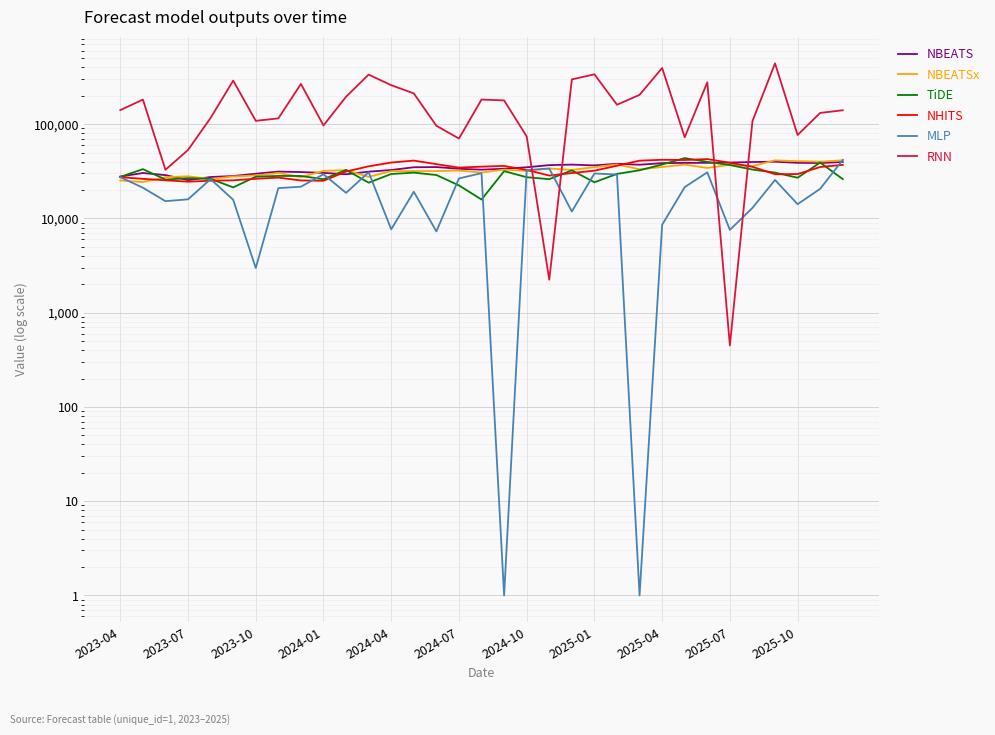

Does the chart display data point markers on the line(s)?

No